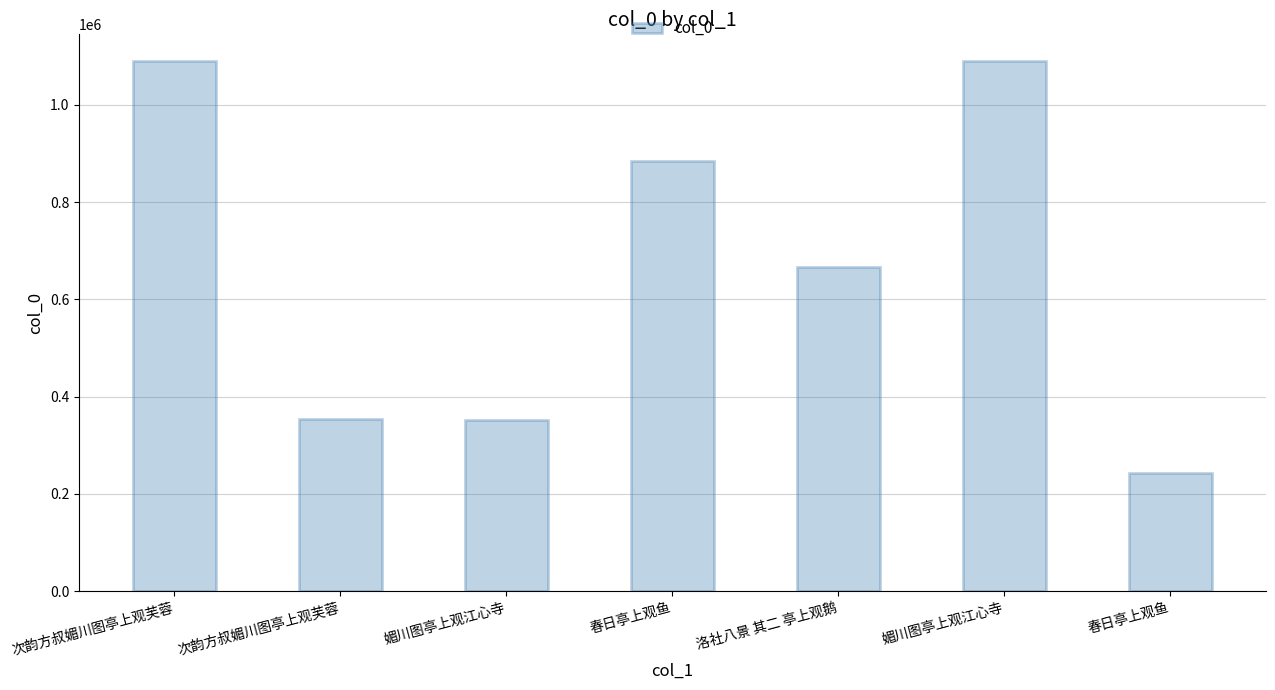

Where is the data nearest to the value 666228?

洛社八景 其二 亭上观鹅